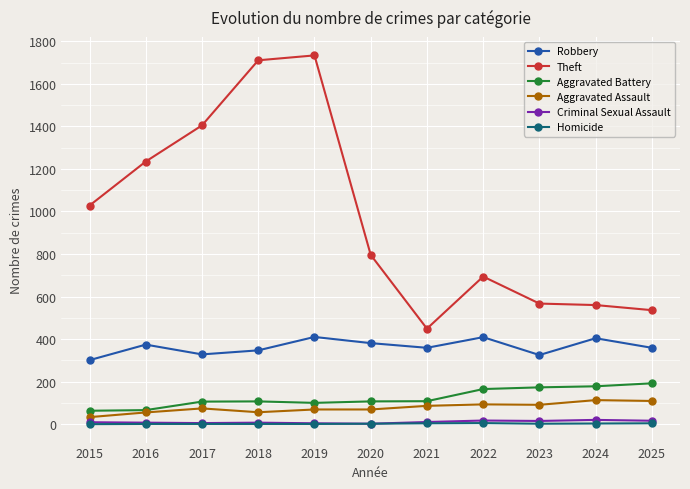

Does the chart have visible grid lines?

Yes